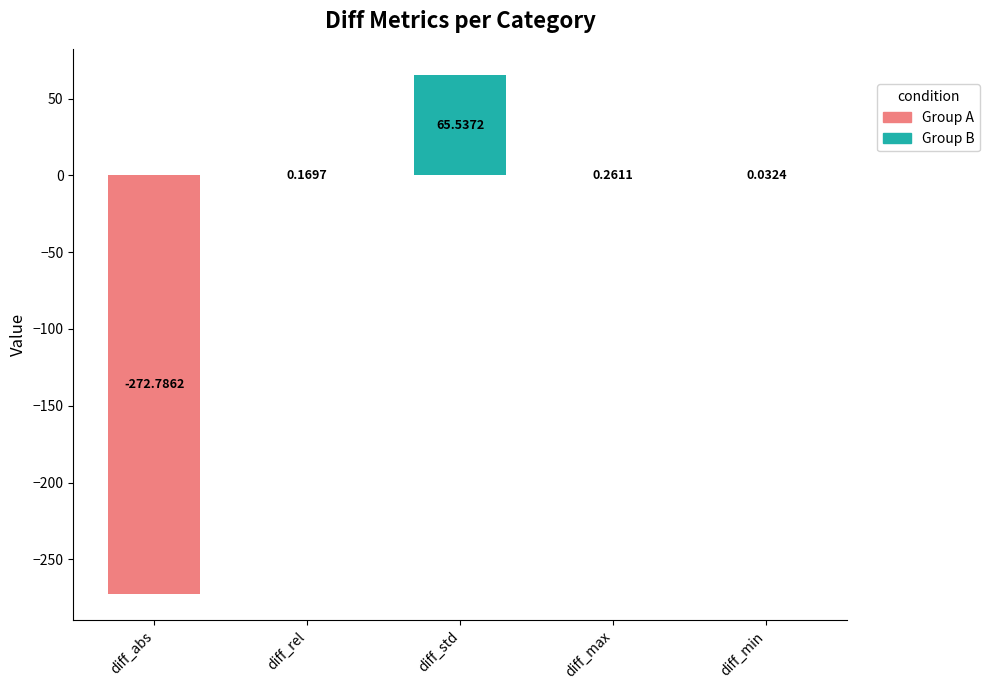

At which label does the data first exceed 0?

diff_rel